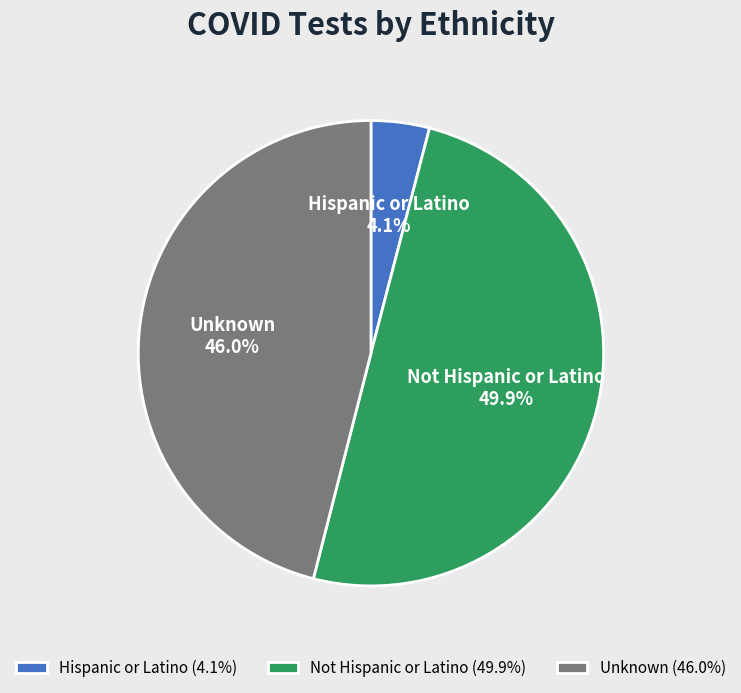

Which category has the biggest portion of the pie?

Not Hispanic or Latino